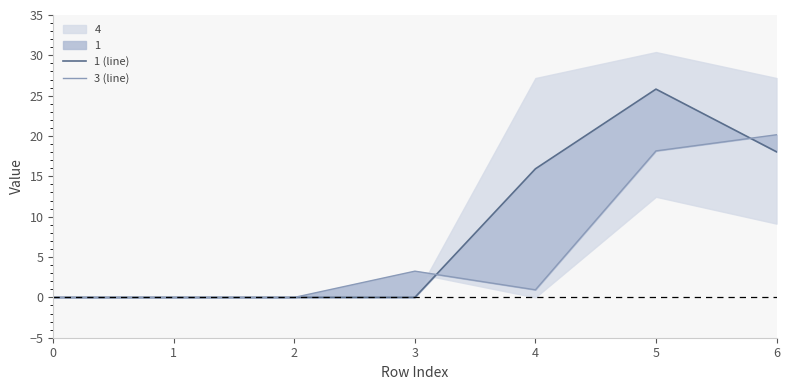

True or false: 1 (line) and 3 (line) intersect in this chart.

True